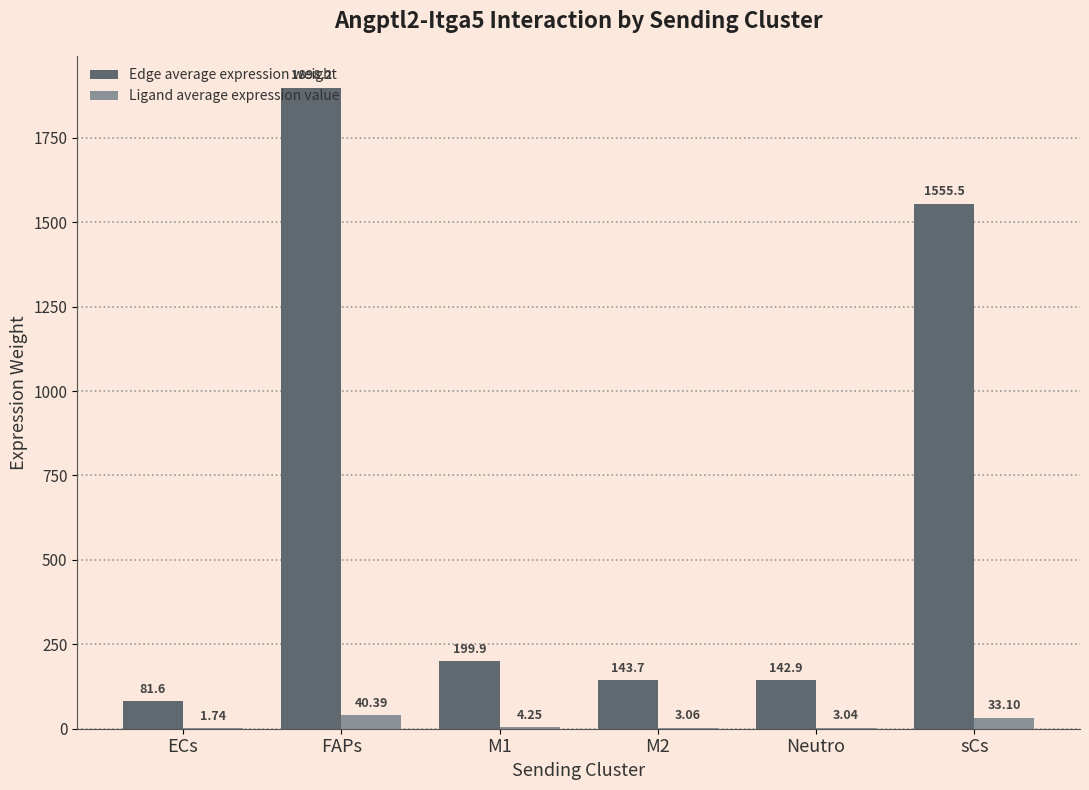

At which category does the chart reach its peak across all series?

FAPs